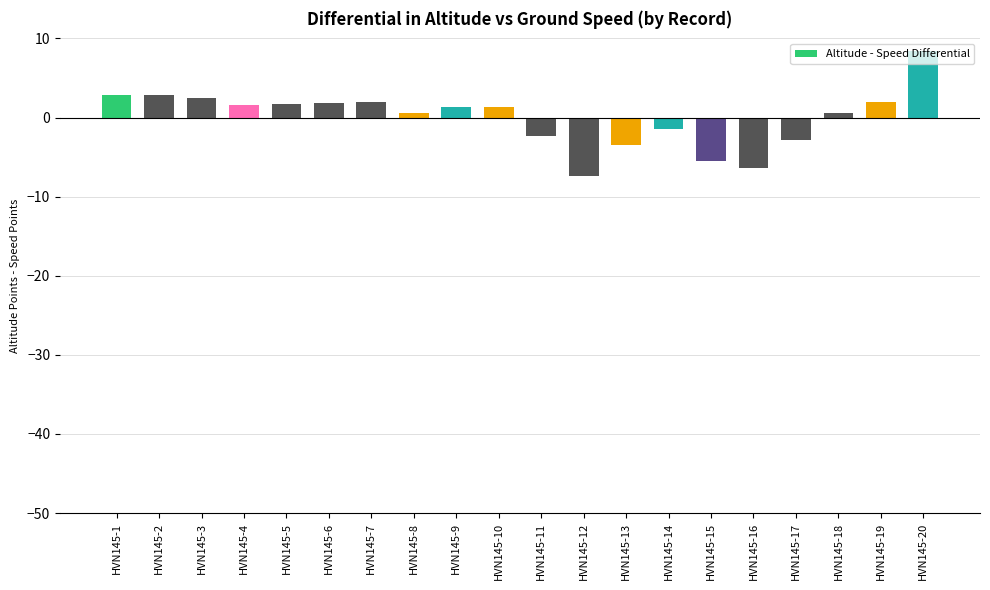

How many values are below 1?

9